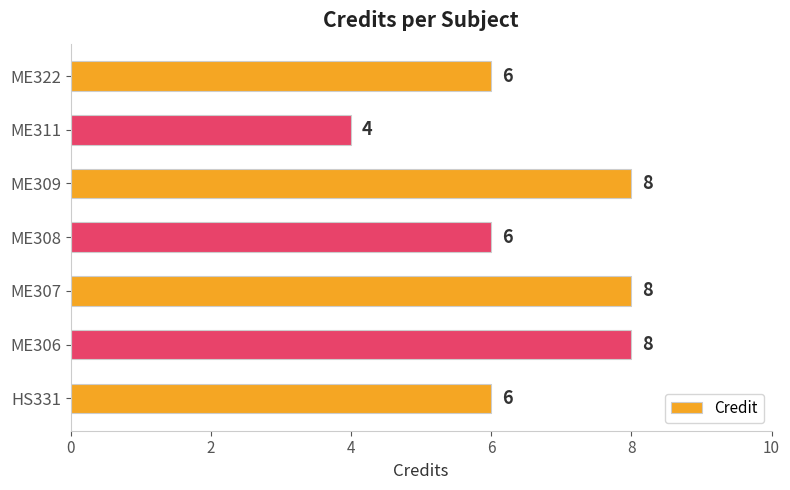

Count the values in the range 6 to 8.

6